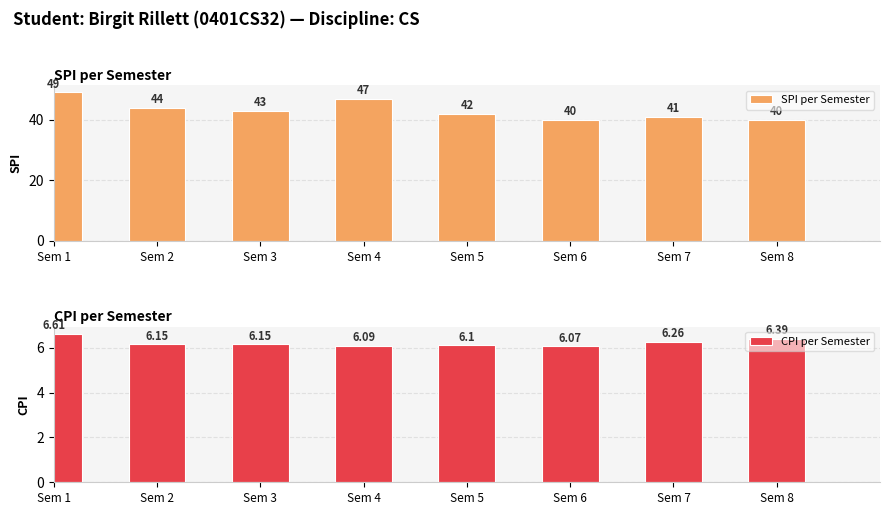

At which label is CPI per Semester closest to 6?

Sem 6